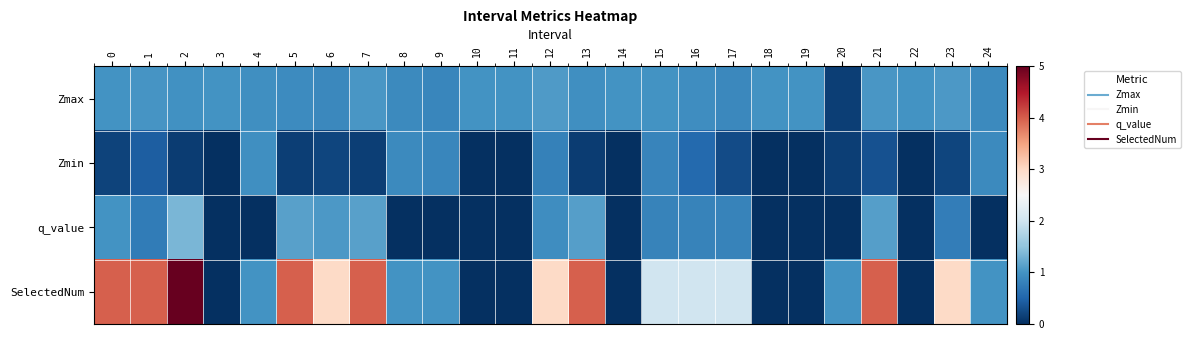

Reading right to left, extract all data points from this chart.

Zmax: 24=0.9	23=1.1	22=1.0	21=1.0	20=0.1	19=1.0	18=1.0	17=0.9	16=1.0	15=1.0	14=1.0	13=1.0	12=1.1	11=1.0	10=1.0	9=0.9	8=0.9	7=1.0	6=0.9	5=0.9	4=1.0	3=1.0	2=1.0	1=1.0	0=1.0
Zmin: 24=0.9	23=0.2	22=0.0	21=0.3	20=0.1	19=0.0	18=0.0	17=0.3	16=0.6	15=0.9	14=0.0	13=0.1	12=0.8	11=0.0	10=0.0	9=0.9	8=0.9	7=0.1	6=0.2	5=0.1	4=1.0	3=0.0	2=0.1	1=0.4	0=0.2
q_value: 24=0.0	23=0.8	22=0.0	21=1.1	20=0.0	19=0.0	18=0.0	17=0.8	16=0.8	15=0.8	14=0.0	13=1.1	12=0.9	11=0.0	10=0.0	9=0.0	8=0.0	7=1.1	6=1.1	5=1.1	4=0.0	3=0.0	2=1.4	1=0.7	0=1.0
SelectedNum: 24=1.0	23=3.0	22=0.0	21=4.0	20=1.0	19=0.0	18=0.0	17=2.0	16=2.0	15=2.0	14=0.0	13=4.0	12=3.0	11=0.0	10=0.0	9=1.0	8=1.0	7=4.0	6=3.0	5=4.0	4=1.0	3=0.0	2=5.0	1=4.0	0=4.0